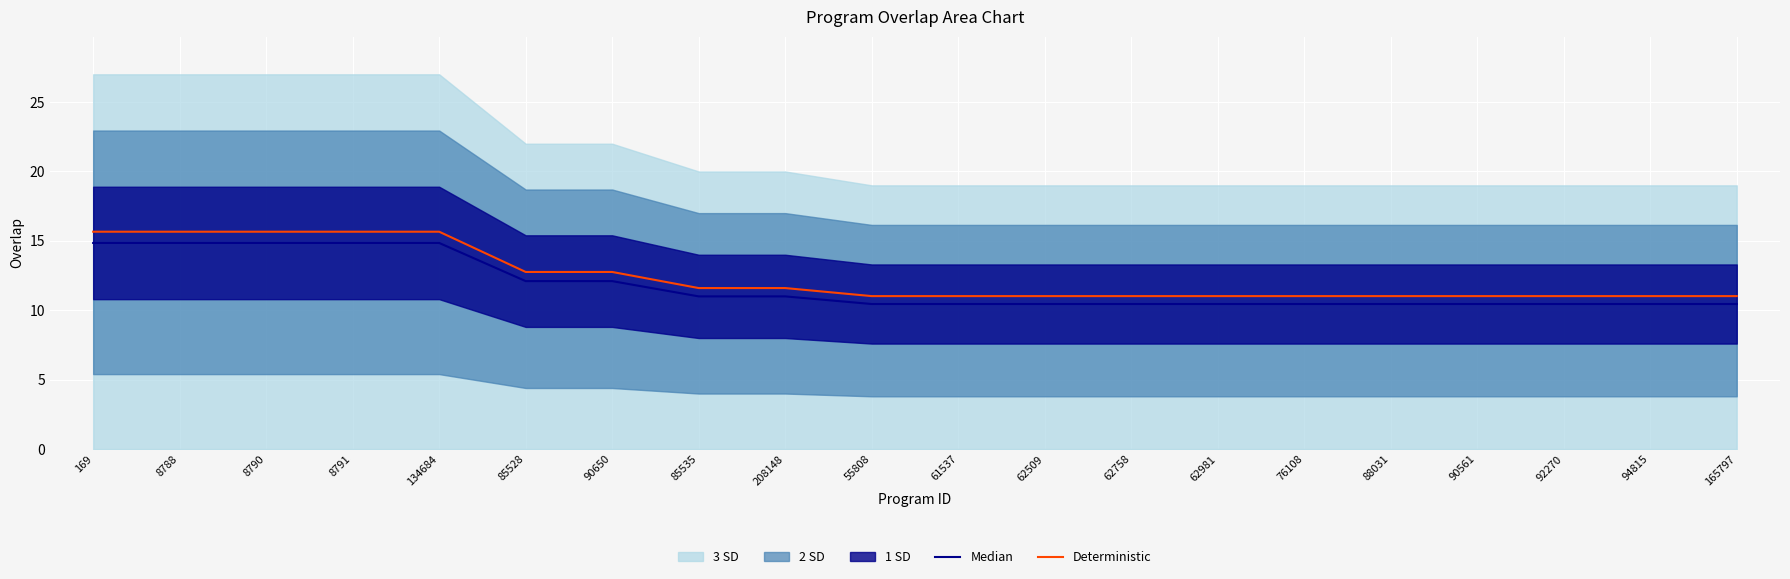

At which category does the chart reach its minimum across all series?

55808